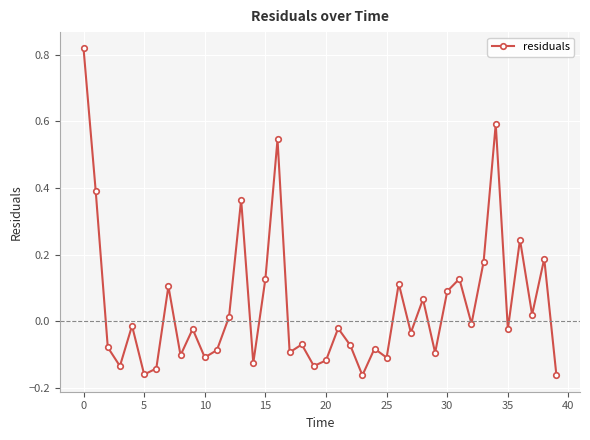

What is the sum of all values?

1.8